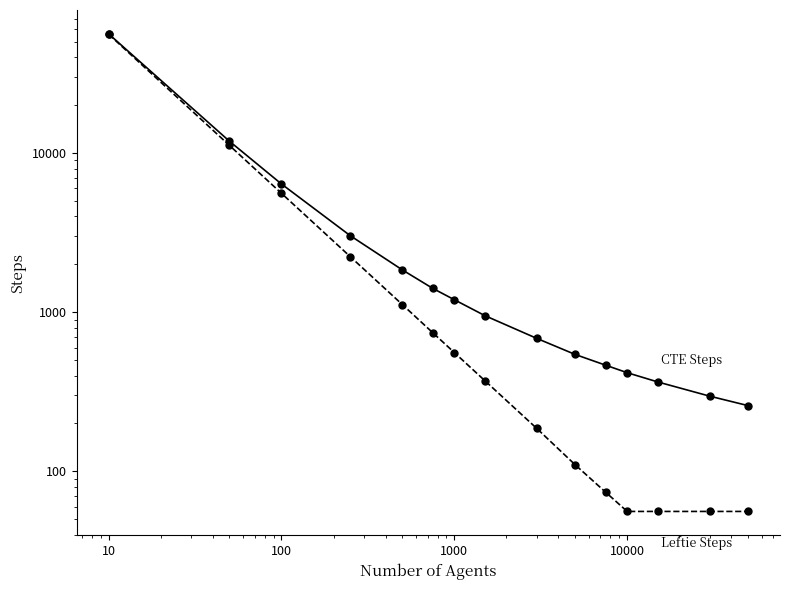

How many series are shown in this chart?

2